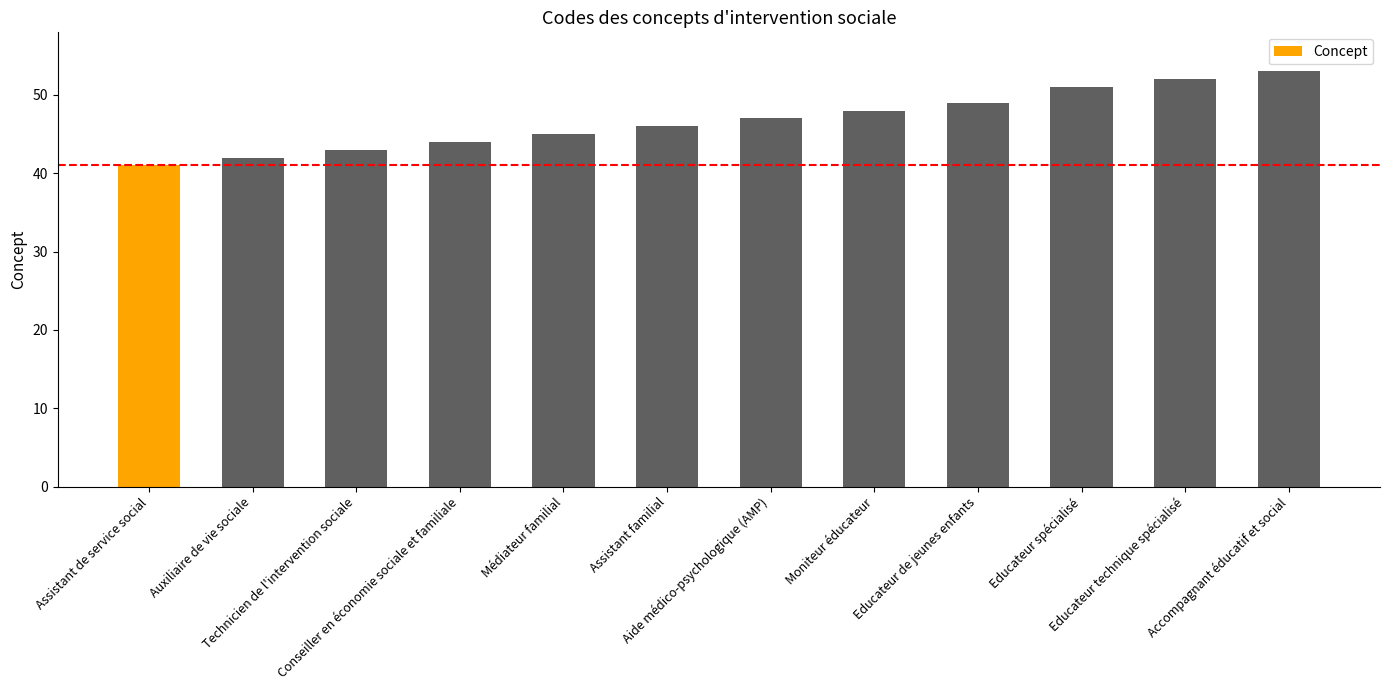

The chart shows a value of 11 at Educateur technique spécialisé. True or false?

False